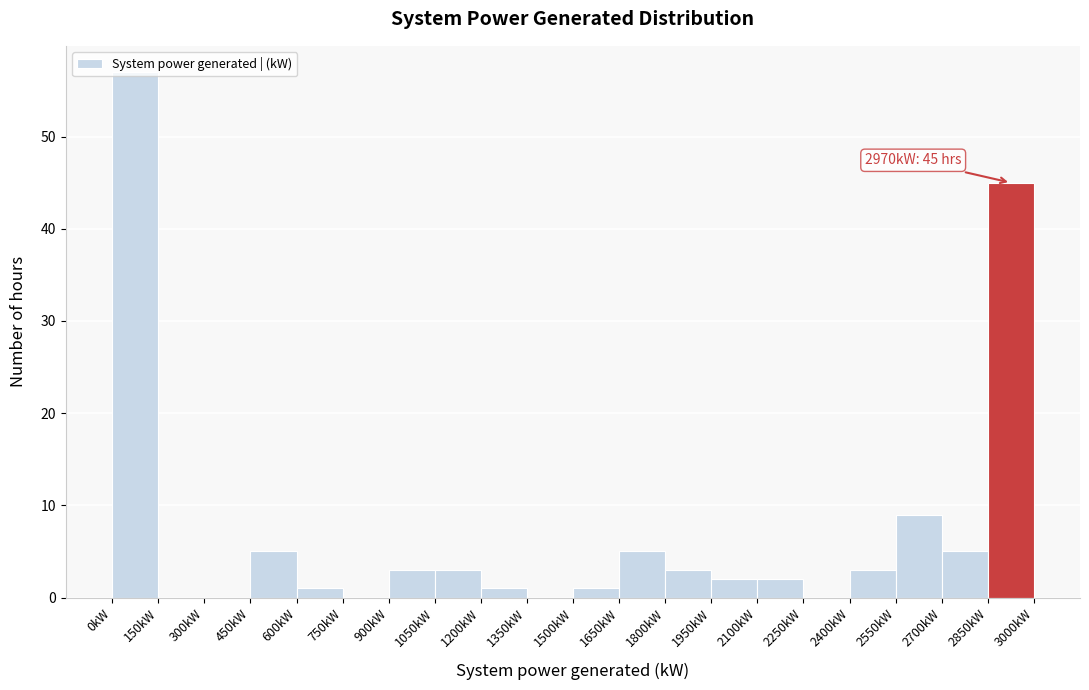

Which range on the x-axis has the tallest bar?

0 to 150